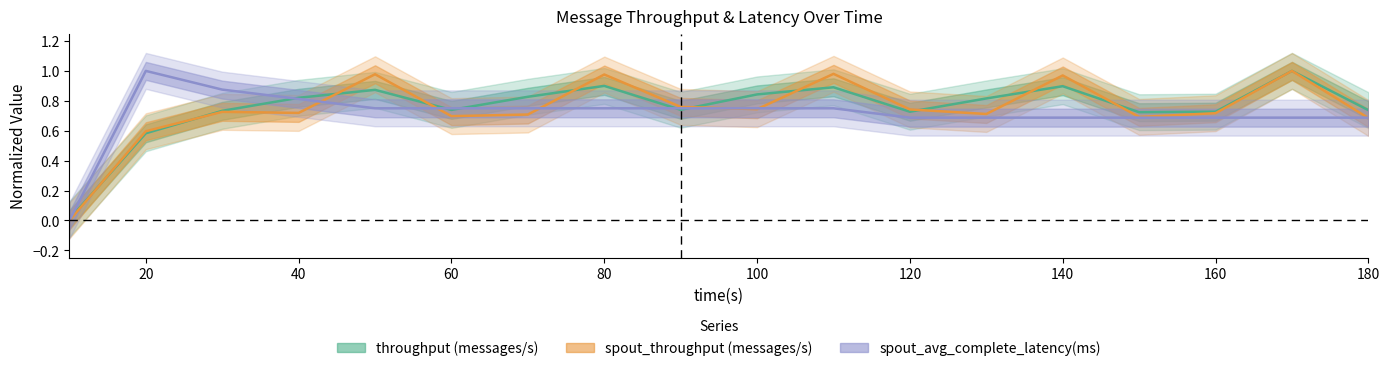

What is the value of the spout_avg_complete_latency(ms) point at the 13th from the left?

0.7